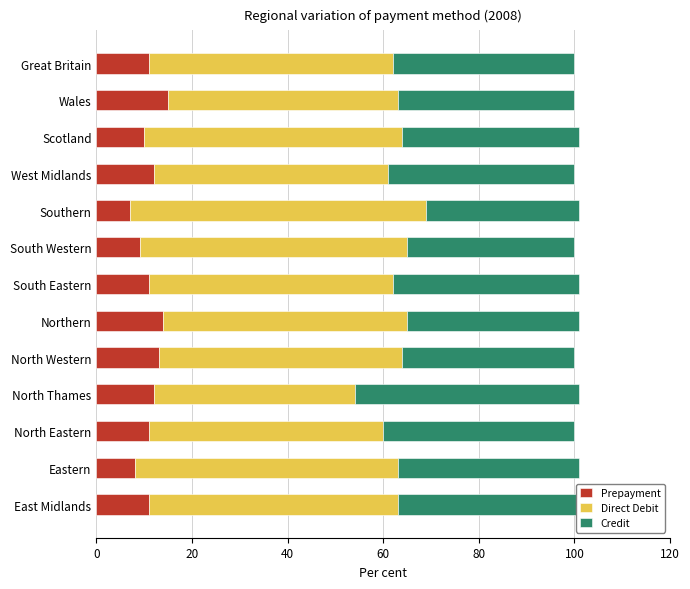

Is it true that Prepayment equals 4 at East Midlands?

False